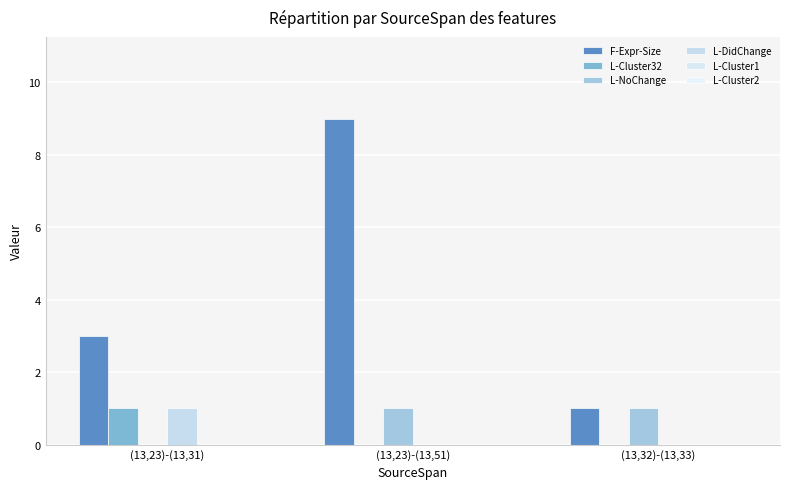

Which series has the largest total across all categories?

F-Expr-Size